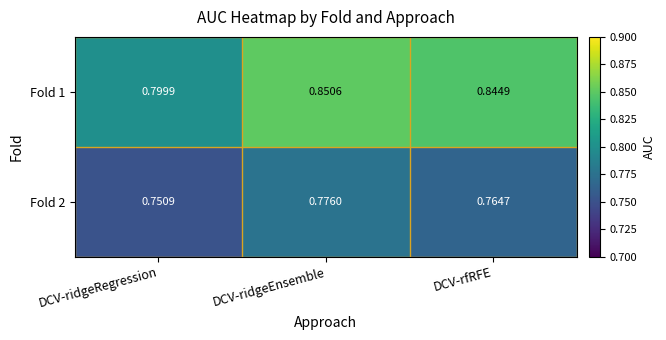

Is the value of Fold 1 at DCV-ridgeEnsemble greater than the value of Fold 2 at DCV-ridgeRegression?

Yes